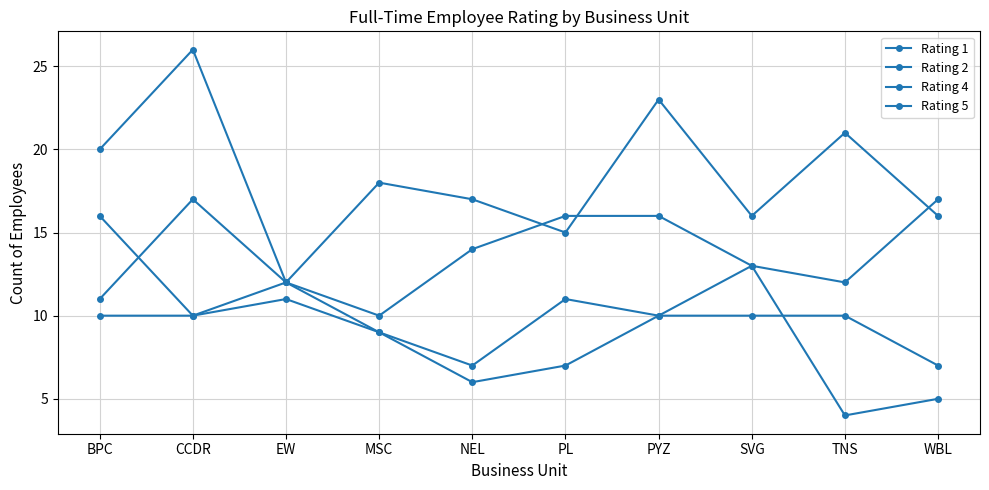

What is the difference between the maximum and minimum values in the Rating 5 series?

12